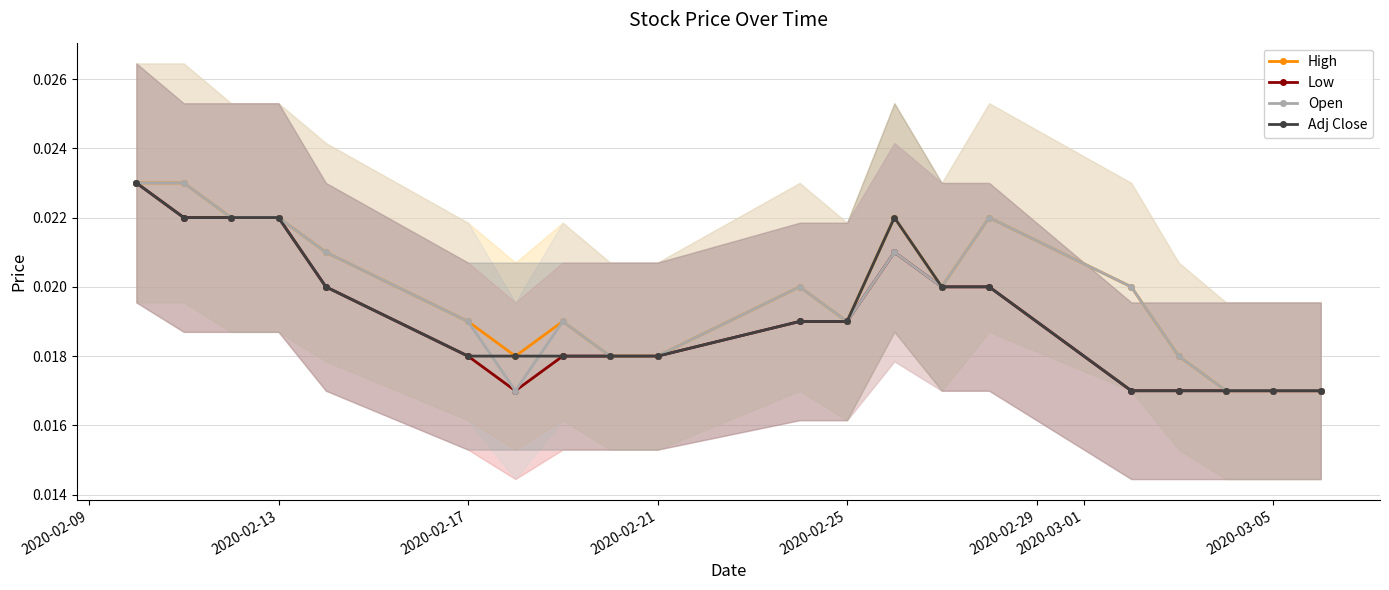

At how many categories does at least one series exceed 0?

20